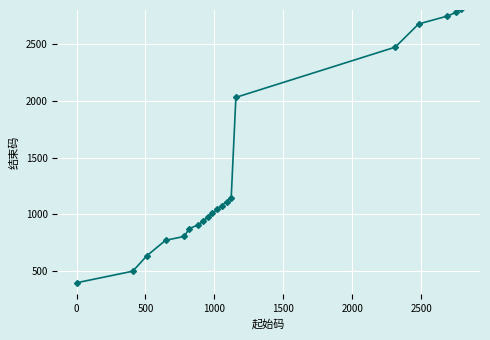

What is the greatest value displayed?

2813